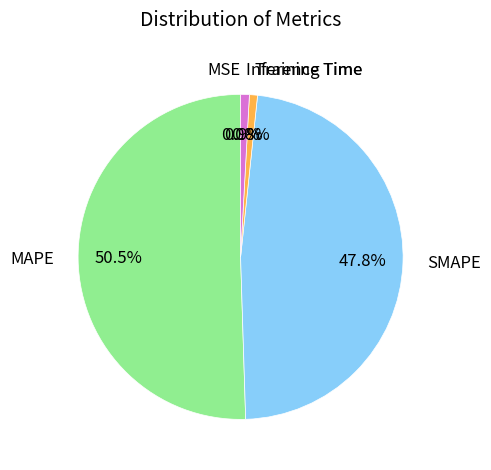

What percentage do MAPE and Training Time together represent?

51.3%